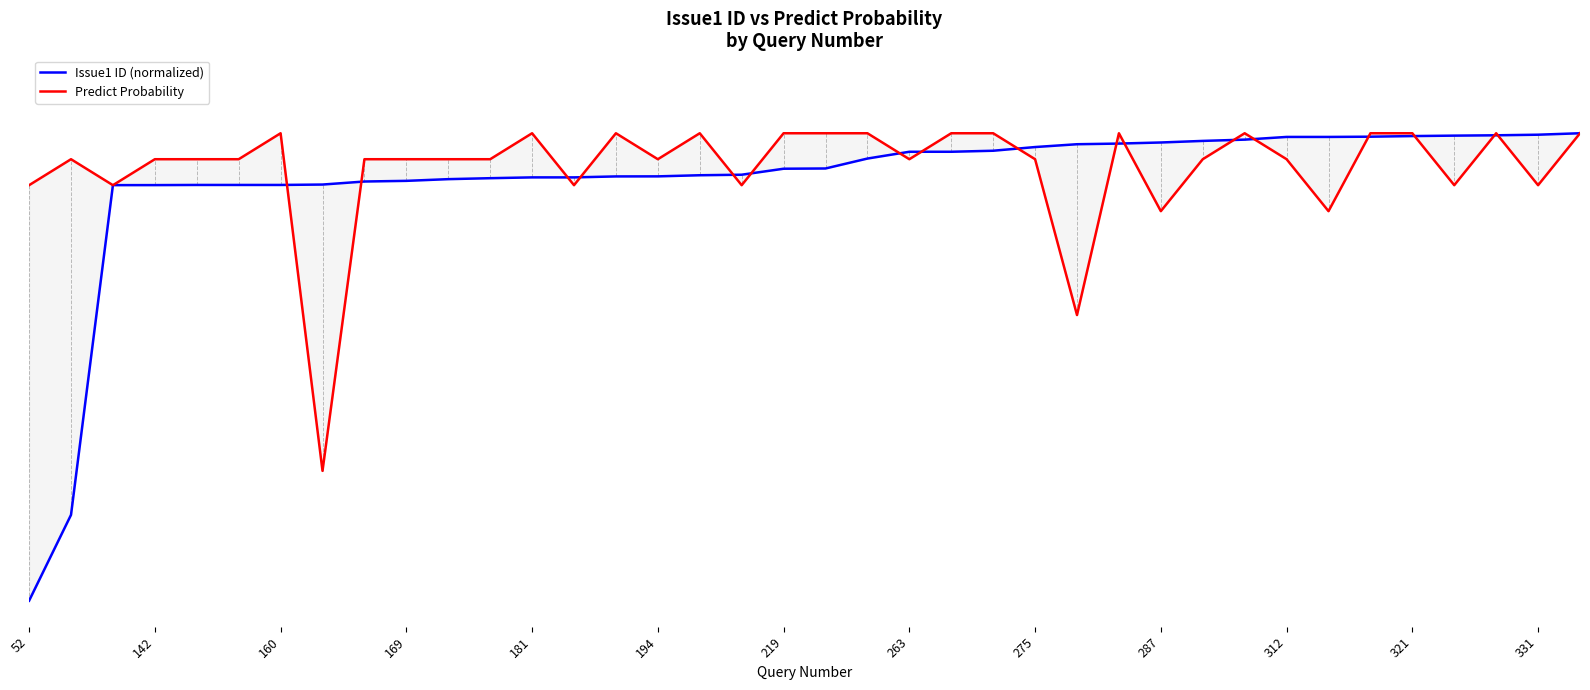

What is the difference between the maximum and minimum values in the Issue1 ID (normalized) series?

0.9